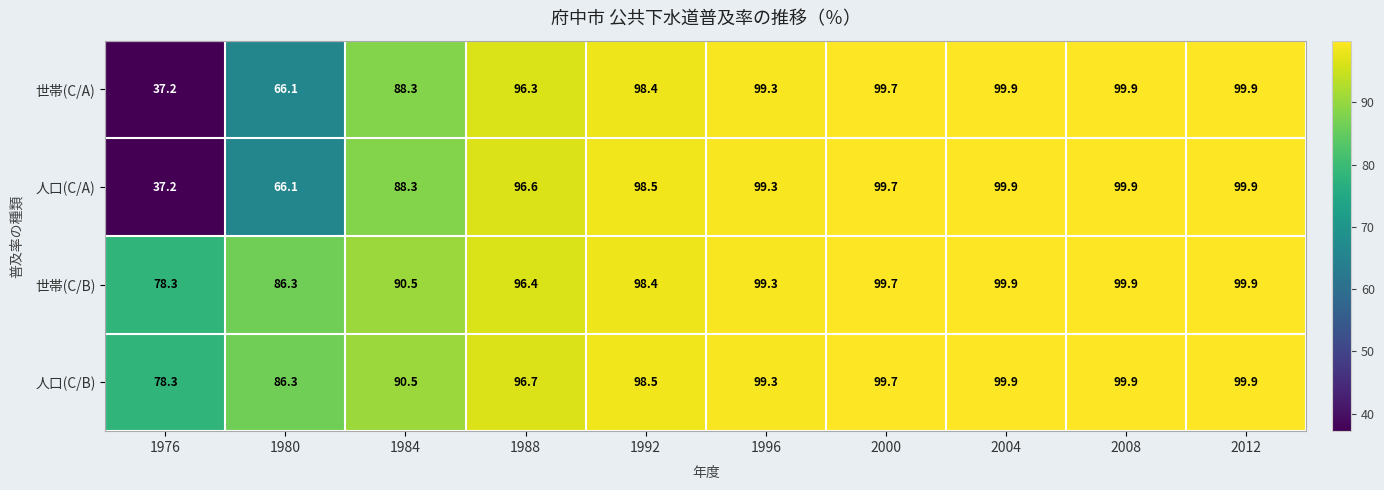

What is the sum of the 人口(C/A) values at 1984 and 1988?

184.9